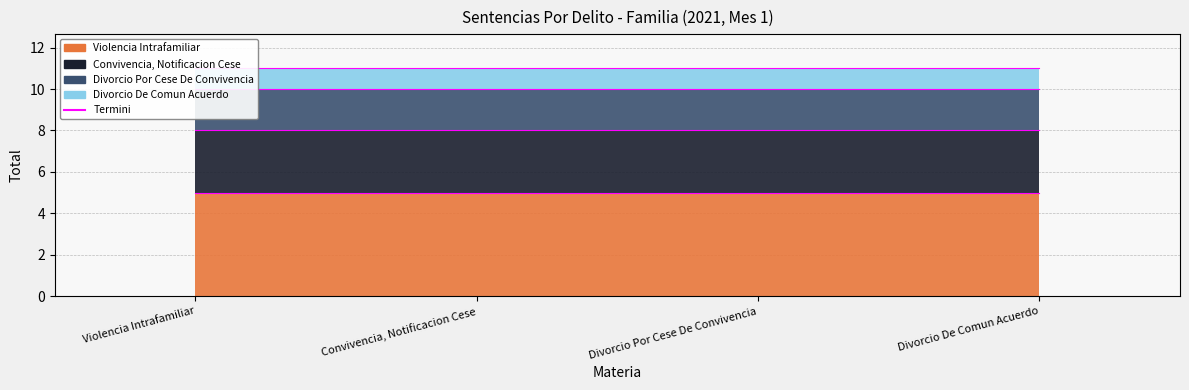

Reading right to left, extract all data points from this chart.

Violencia Intrafamiliar: 5	5	5	5
Convivencia, Notificacion Cese: 3	3	3	3
Divorcio Por Cese De Convivencia: 2	2	2	2
Divorcio De Comun Acuerdo: 1	1	1	1